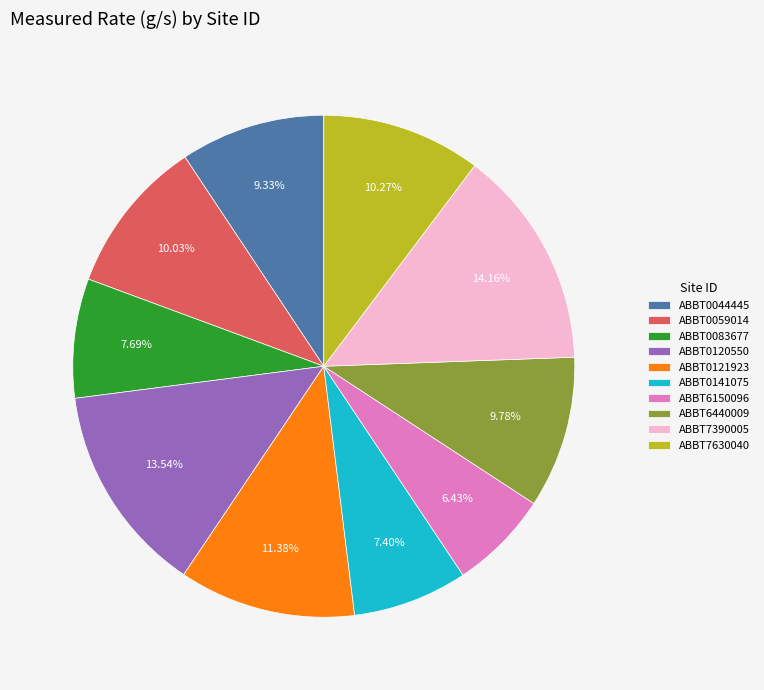

How many slices are in this pie chart?

10